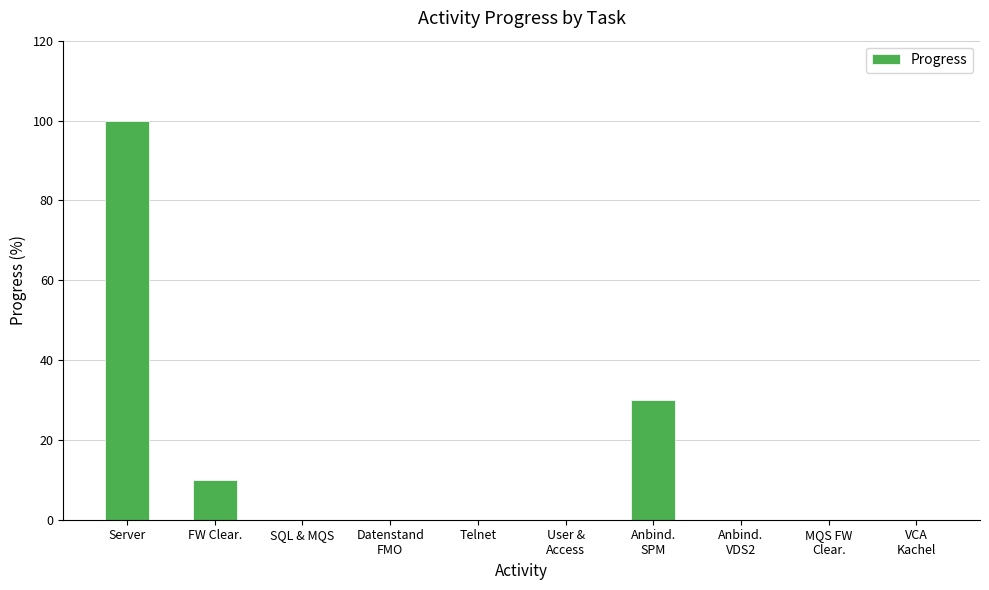

The chart shows a value of 0 at Telnet. True or false?

True